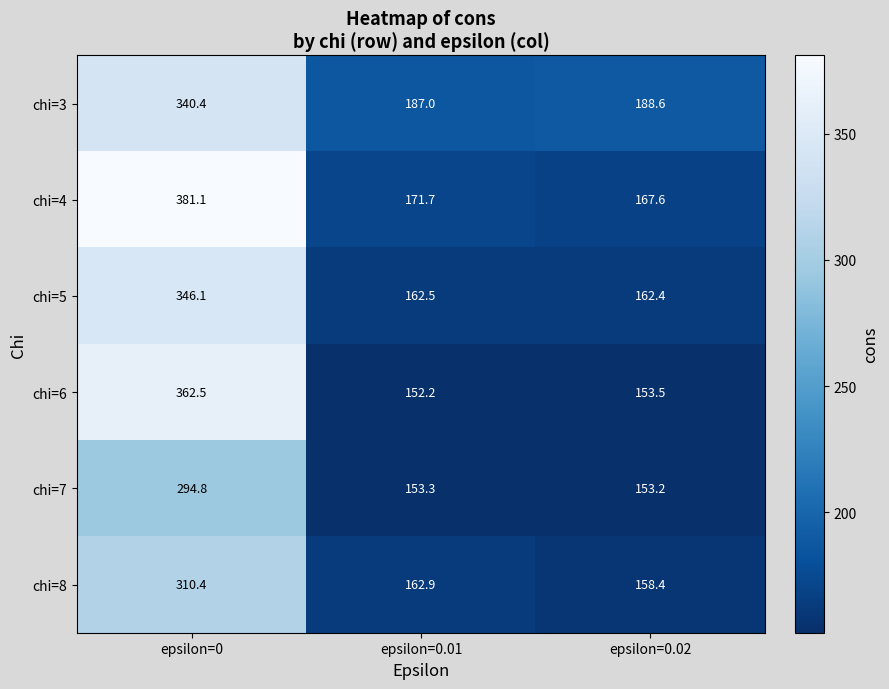

What is the smallest value displayed?

152.2